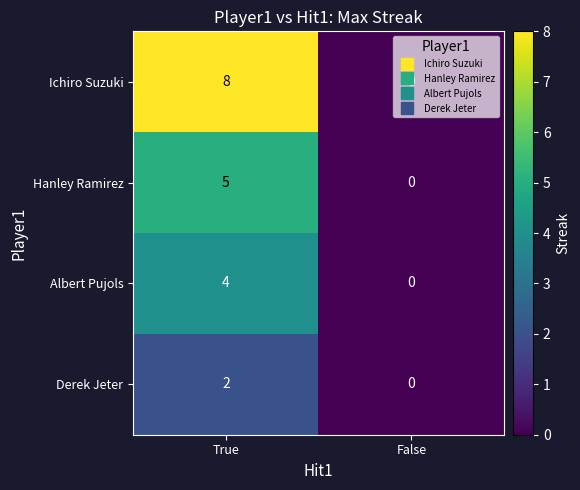

At which category is the sum across all series the highest?

True